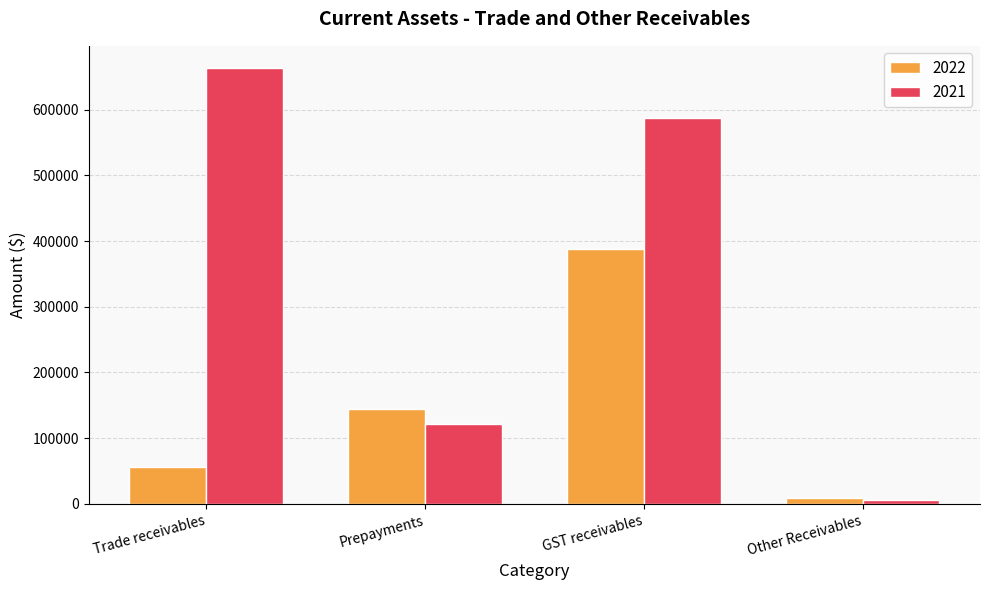

What is the maximum value for 2022?

387512